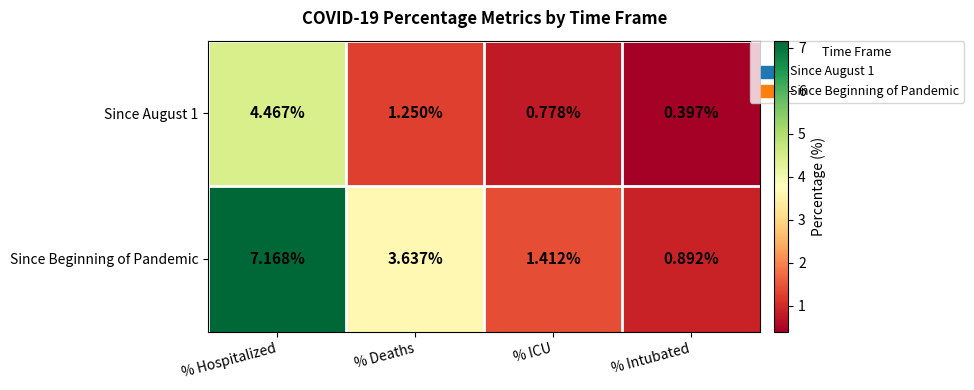

Rank the categories by Since Beginning of Pandemic value from lowest to highest.

% Intubated, % ICU, % Deaths, % Hospitalized